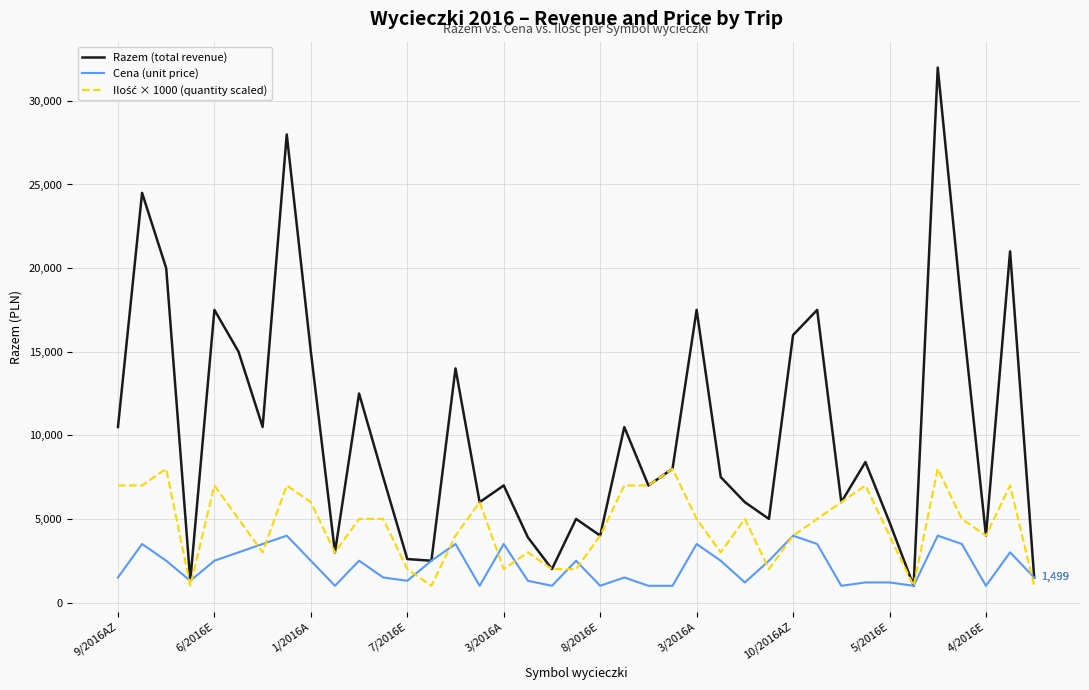

Which series has the largest total across all categories?

Razem (total revenue)